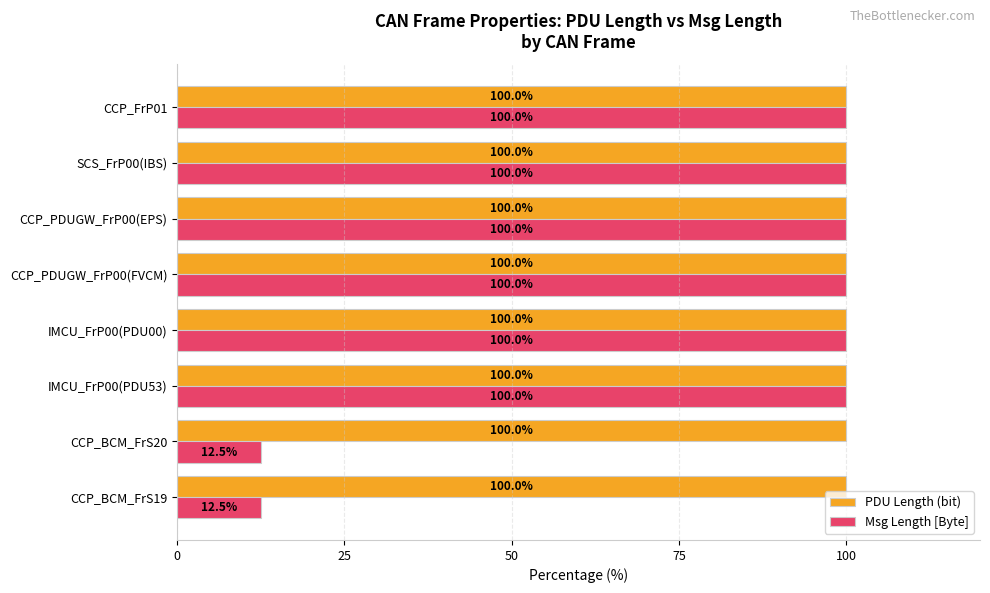

What is the minimum value shown in the chart?

12.5